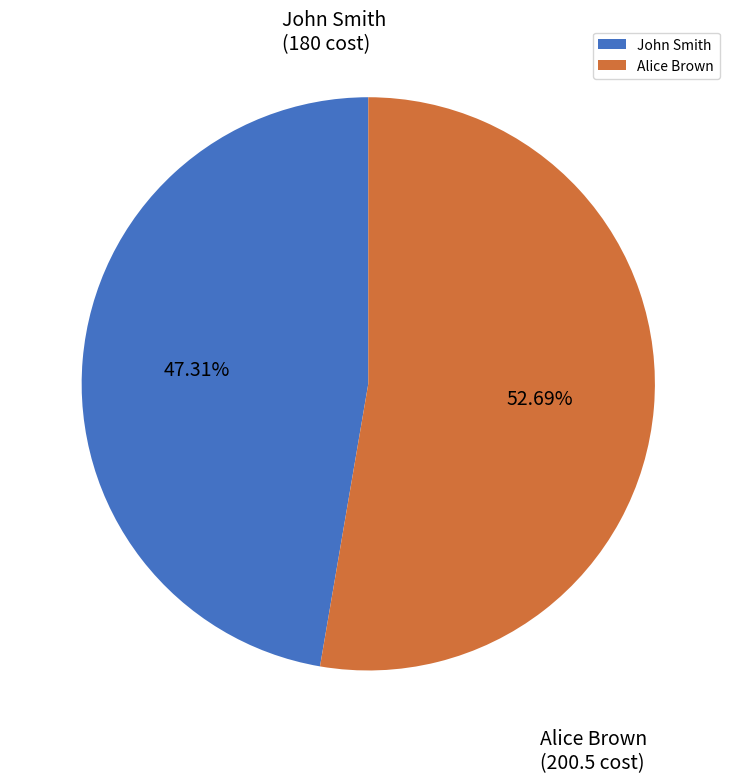

How many segments does this pie chart have?

2